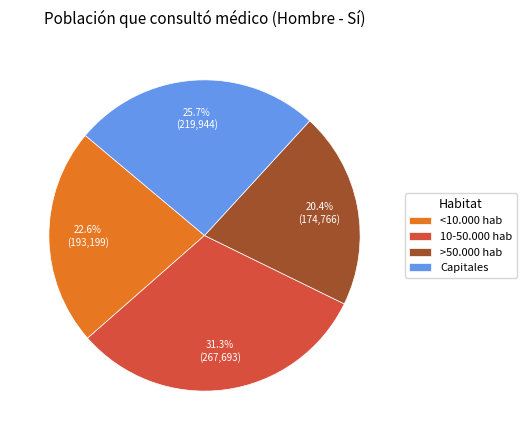

Does >50.000 hab represent more than half of the total?

No